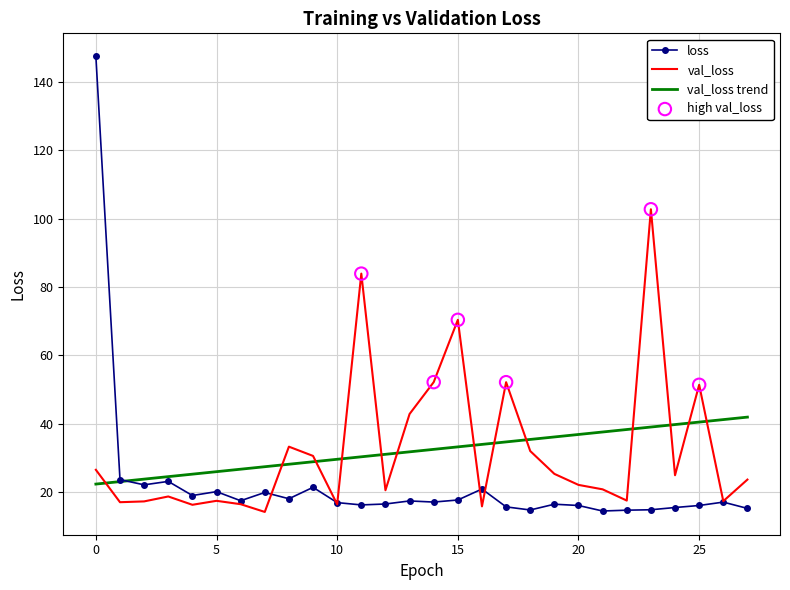

Which series contains the lowest Y value?

val_loss